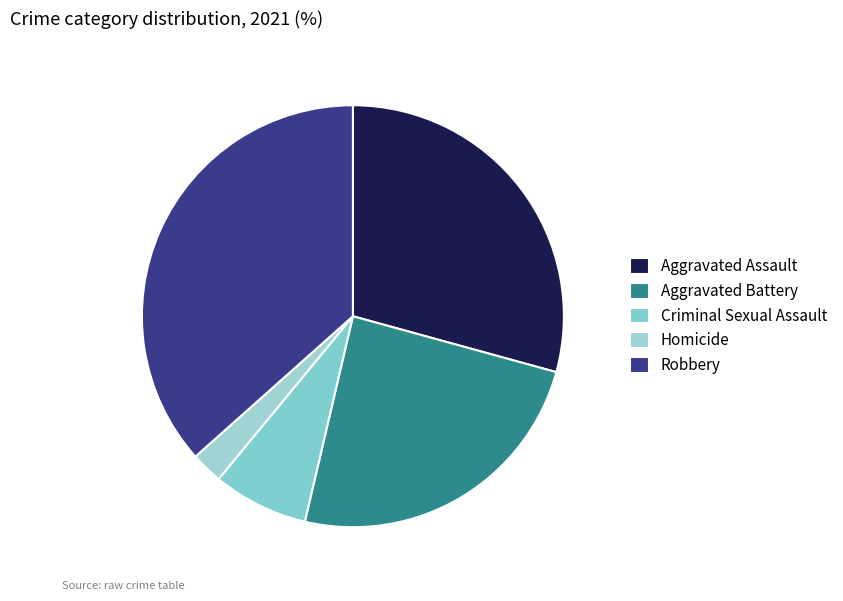

To the nearest percent, what is the difference between the largest and smallest slice percentages?

34%